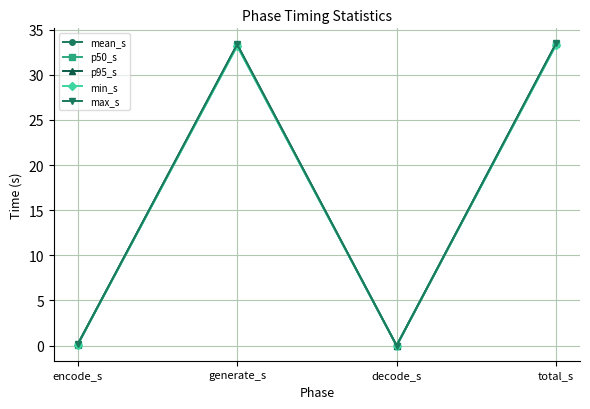

How many data points in p95_s are above 33?

2